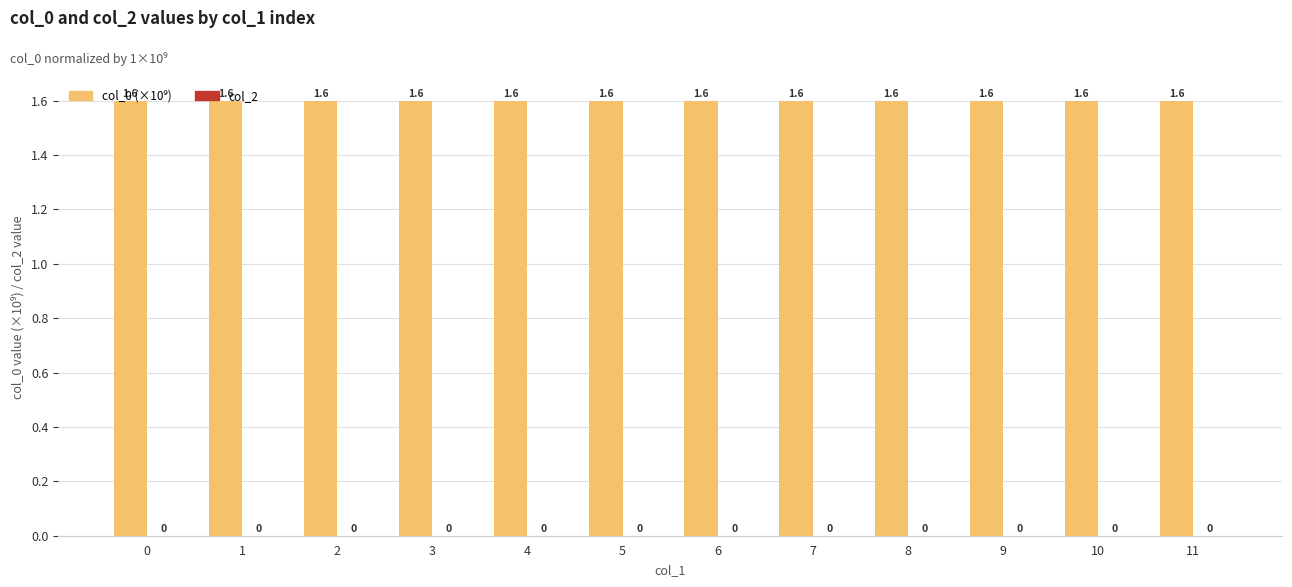

Rank the series by their average value, from lowest to highest.

col_2, col_0 (×10⁹)